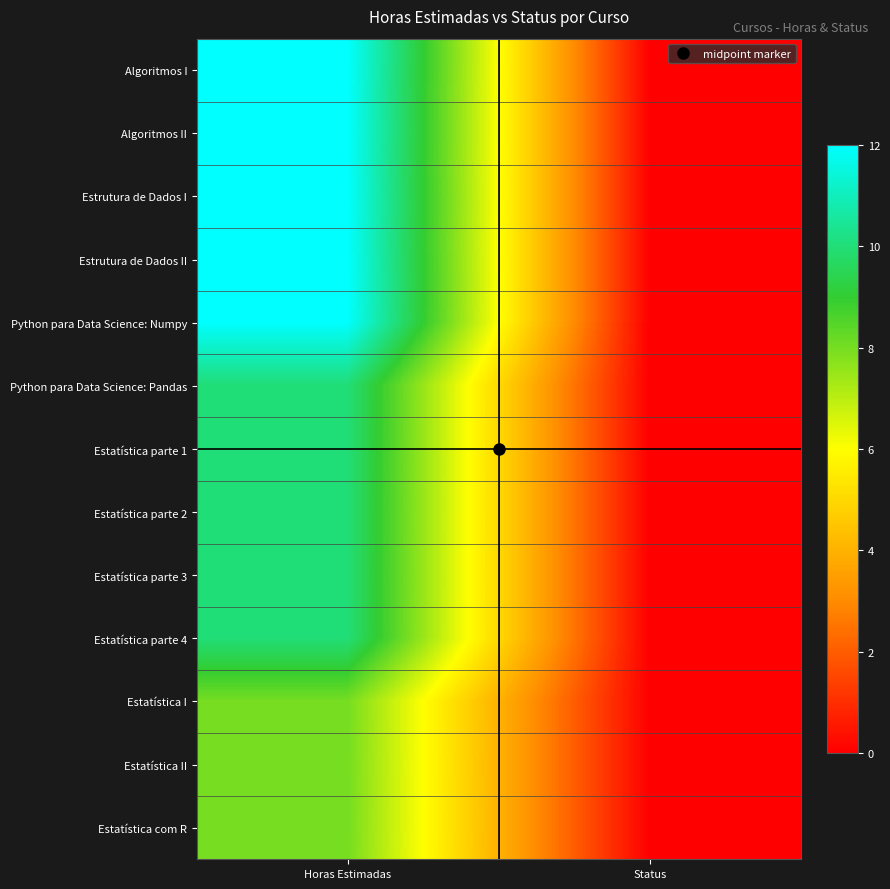

At which category is the sum across all series the highest?

Horas Estimadas